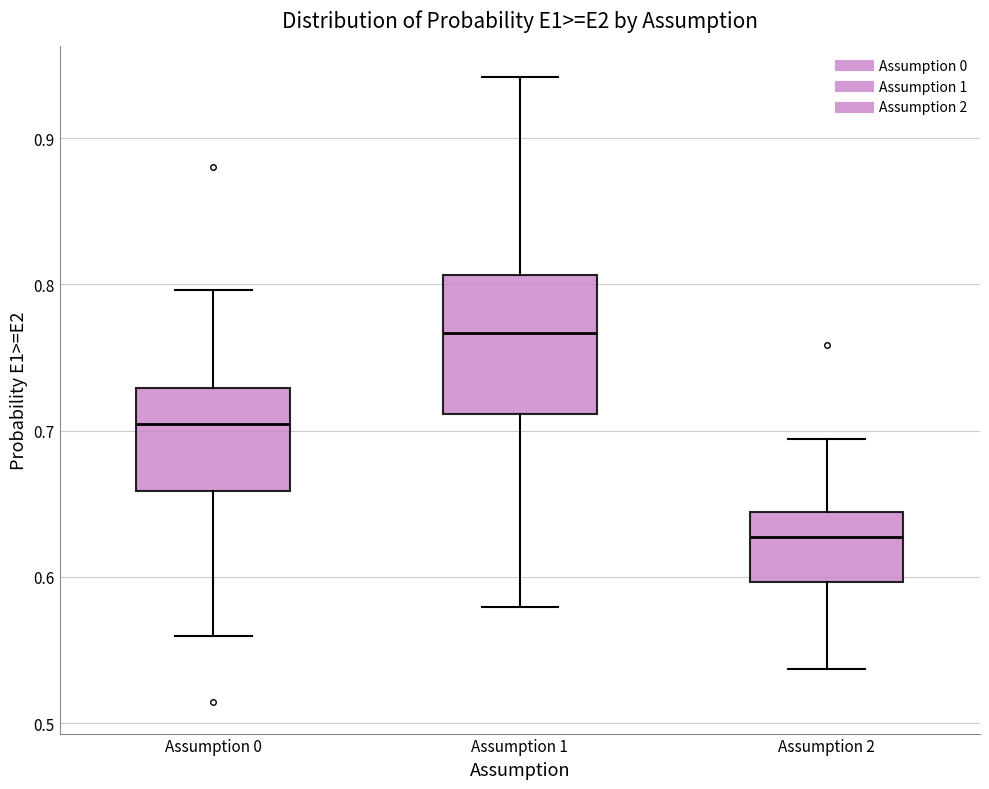

Reading left to right, read every box against the y-axis: the position of its median line, the range the box covers, and the ends of its whiskers. The values are not printed on the chart, so give them approximately, as read against the axis.

Assumption 0: median 0.70, box 0.66 to 0.73, whiskers 0.56 to 0.80
Assumption 1: median 0.77, box 0.71 to 0.81, whiskers 0.58 to 0.94
Assumption 2: median 0.63, box 0.60 to 0.64, whiskers 0.54 to 0.69